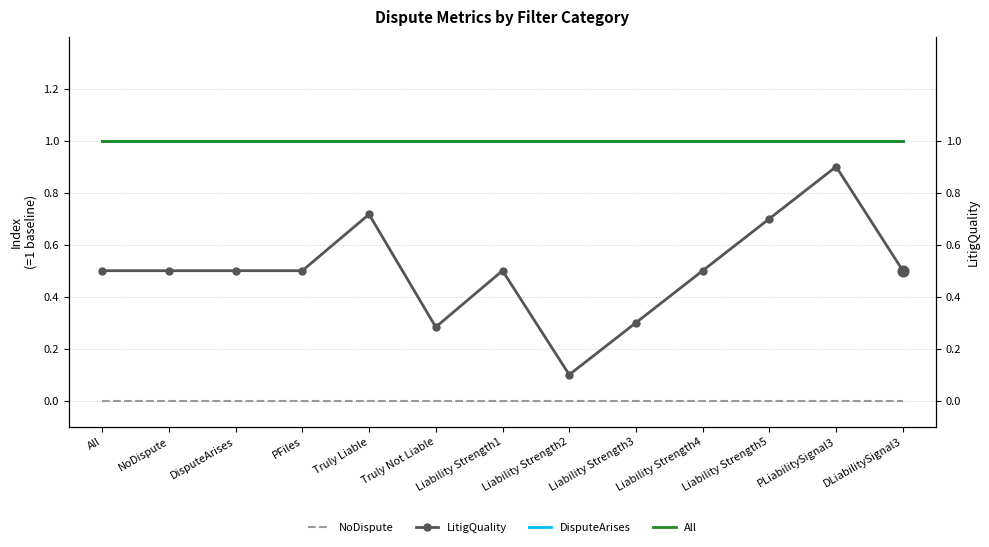

What are all the series names shown in the legend?

DisputeArises, All, NoDispute, LitigQuality